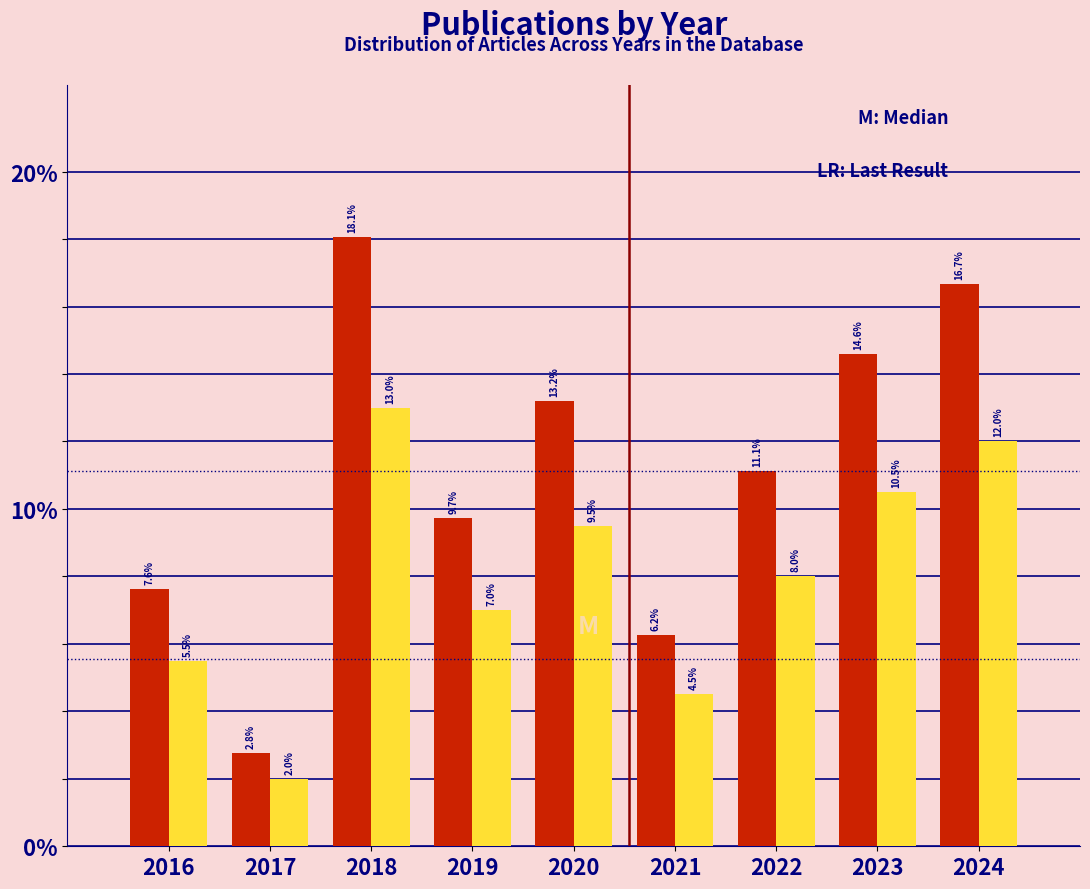

What is the difference between the highest and lowest values at 2022?

3.1